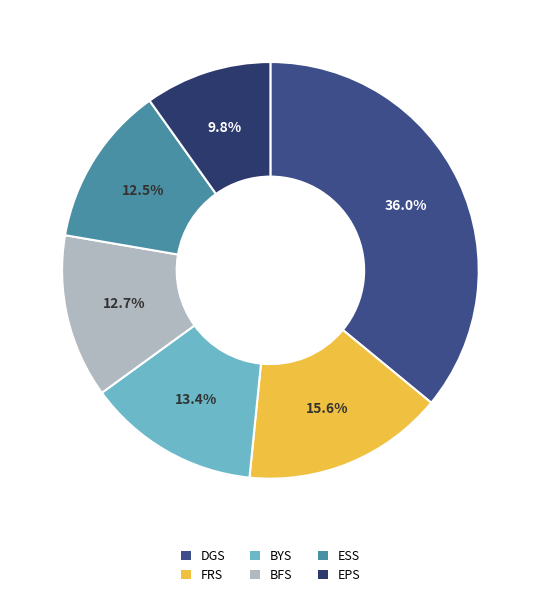

Approximately how many times larger is the value at BYS compared to EPS?

1.4